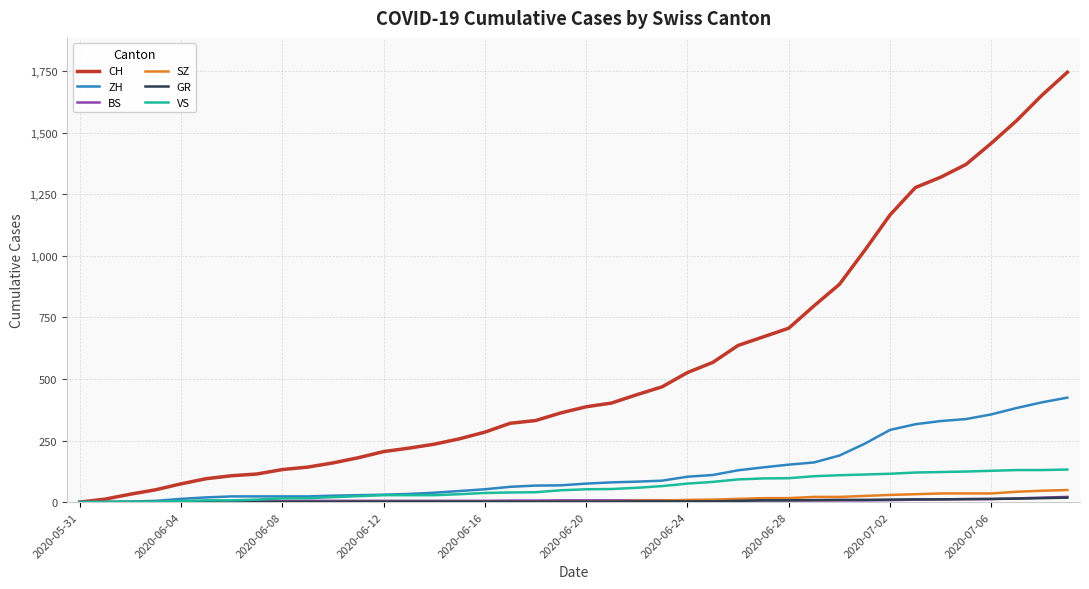

What is the maximum value for SZ?

49